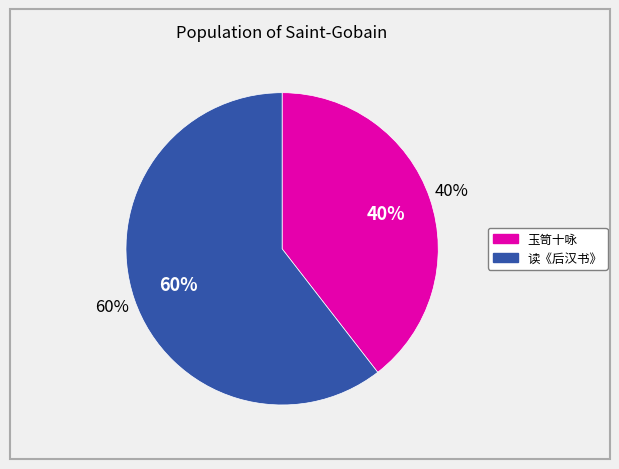

The 读《后汉书》作小乐府三十八章 其八 茧栗犊 slice represents 60% of the pie. True or false?

True